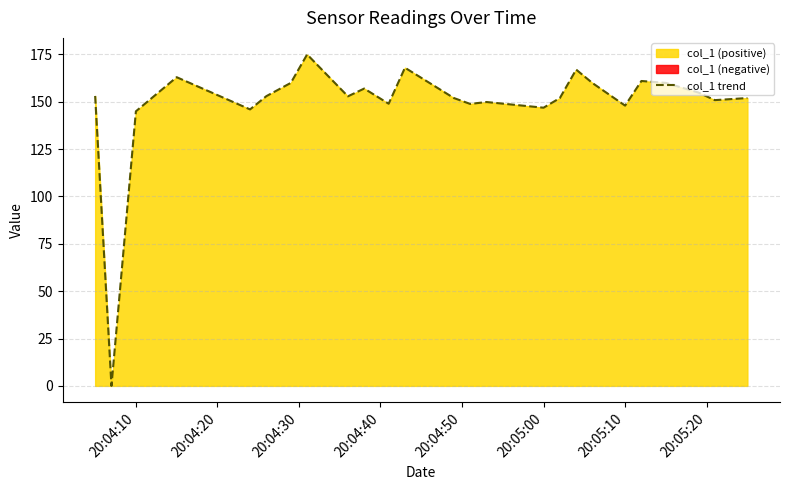

Does the chart have visible grid lines?

Yes